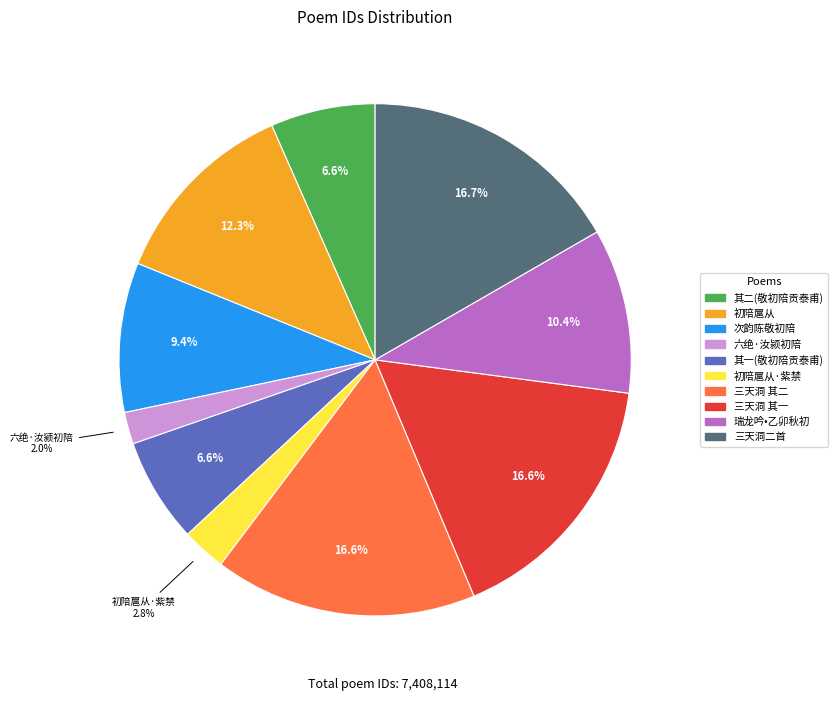

Is there any slice that represents more than half of the pie?

No